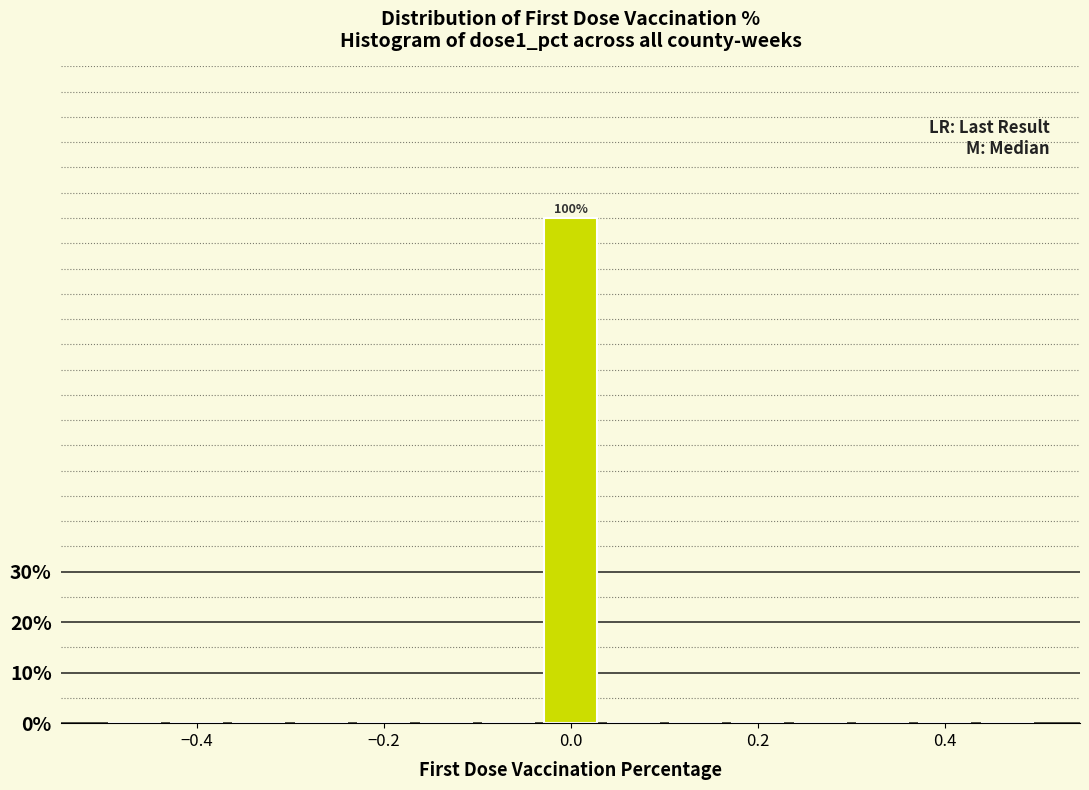

Around what value on the x-axis is the tallest bar? Give the approximate position of its centre, as read against the axis.

0.00